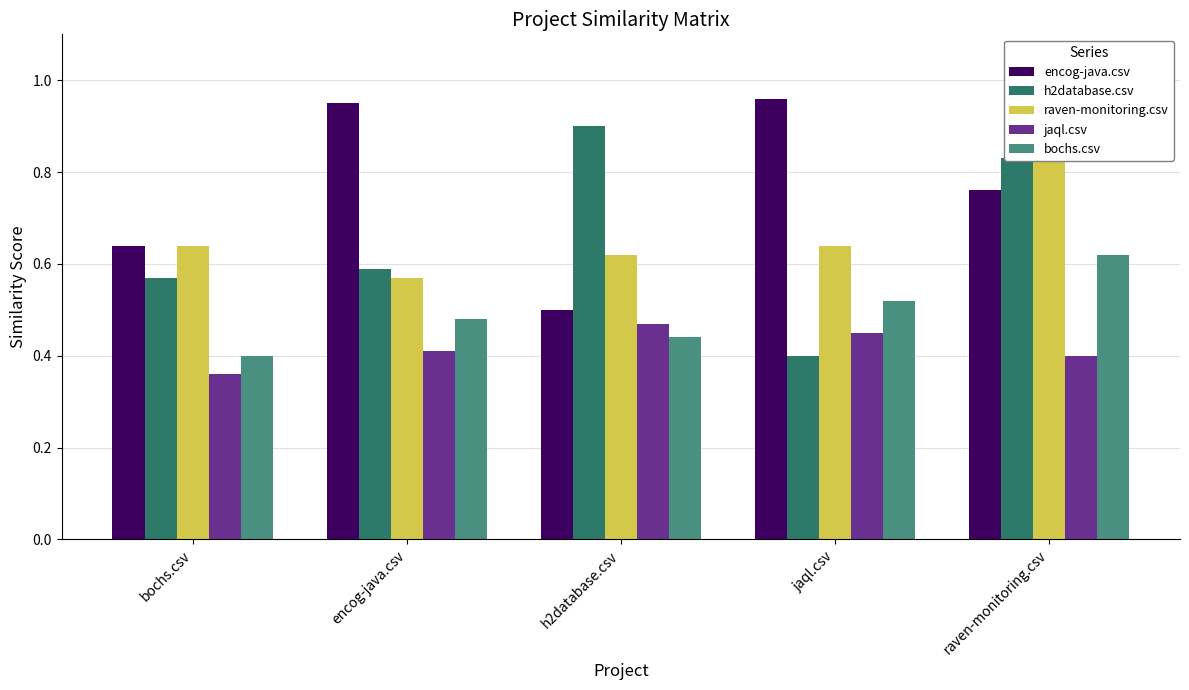

Reading right to left, transcribe all the data shown in this chart.

encog-java.csv: 0.8	1.0	0.5	0.9	0.6
h2database.csv: 0.8	0.4	0.9	0.6	0.6
raven-monitoring.csv: 1.0	0.6	0.6	0.6	0.6
jaql.csv: 0.4	0.5	0.5	0.4	0.4
bochs.csv: 0.6	0.5	0.4	0.5	0.4